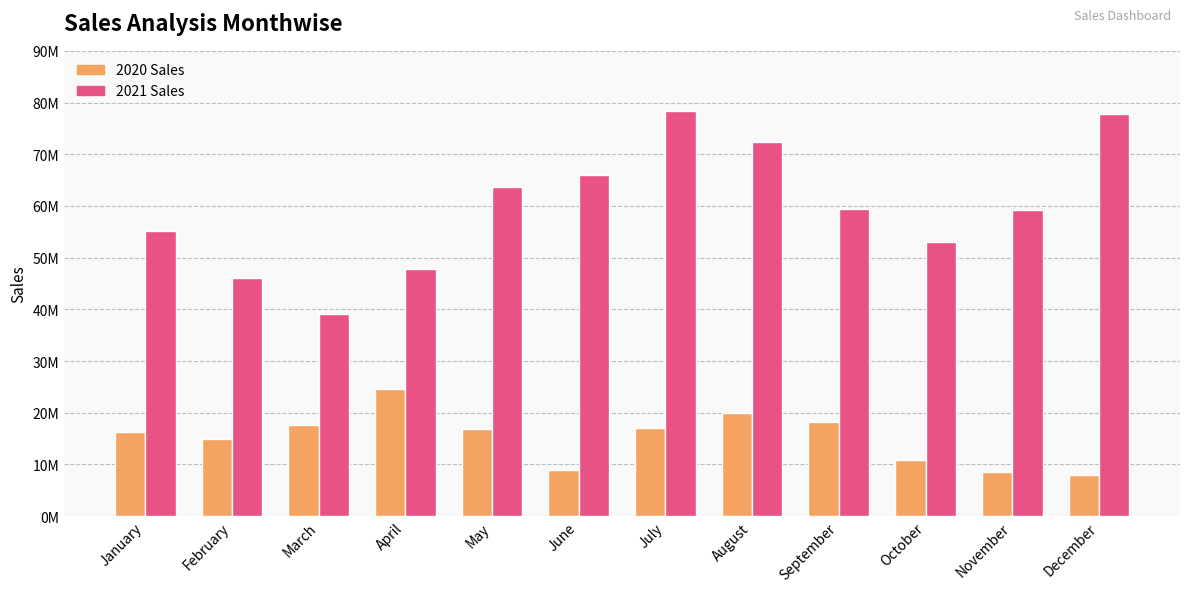

What is the value of the 2021 Sales bar at the 11th from the left?

59235040